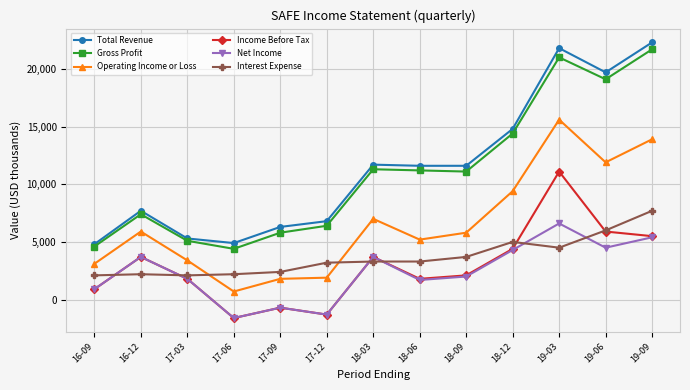

What are all the series names shown in the legend?

Total Revenue, Gross Profit, Operating Income or Loss, Income Before Tax, Net Income, Interest Expense